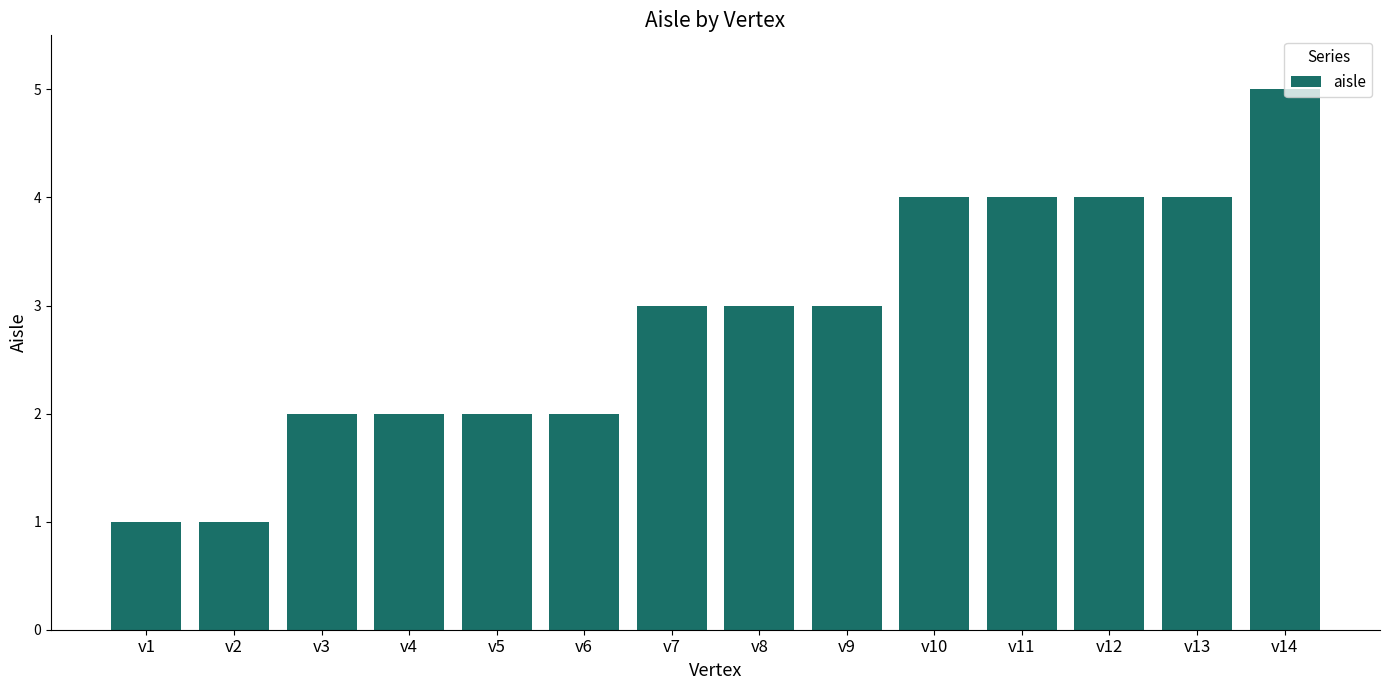

What value does the data have at v9?

3